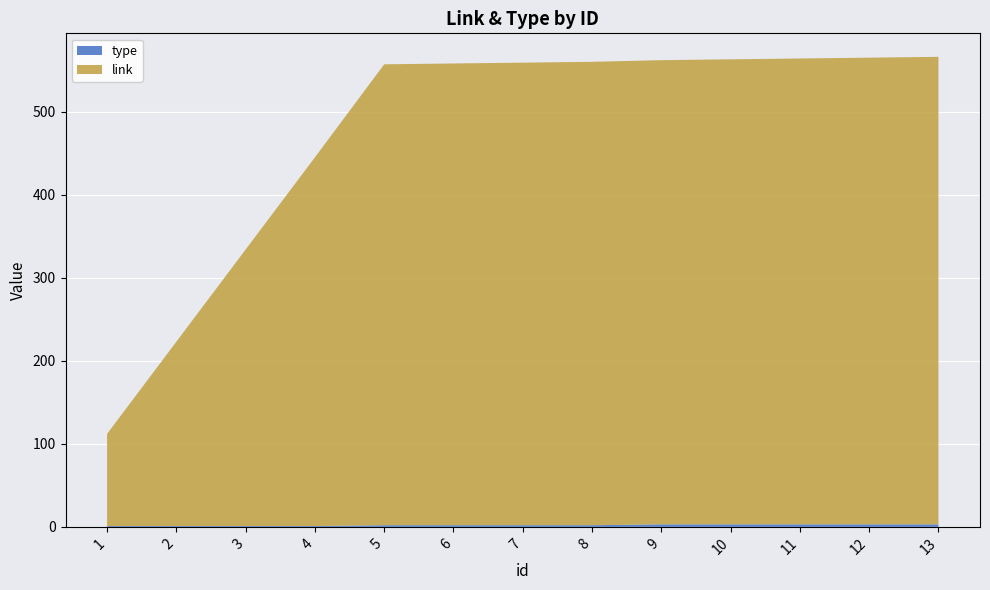

Reading left to right, extract all data points from this chart.

type: 1=1	2=1	3=1	4=1	5=2	6=2	7=2	8=2	9=3	10=3	11=3	12=3	13=3
link: 1=111	2=222	3=333	4=444	5=555	6=556	7=557	8=558	9=559	10=560	11=561	12=562	13=563